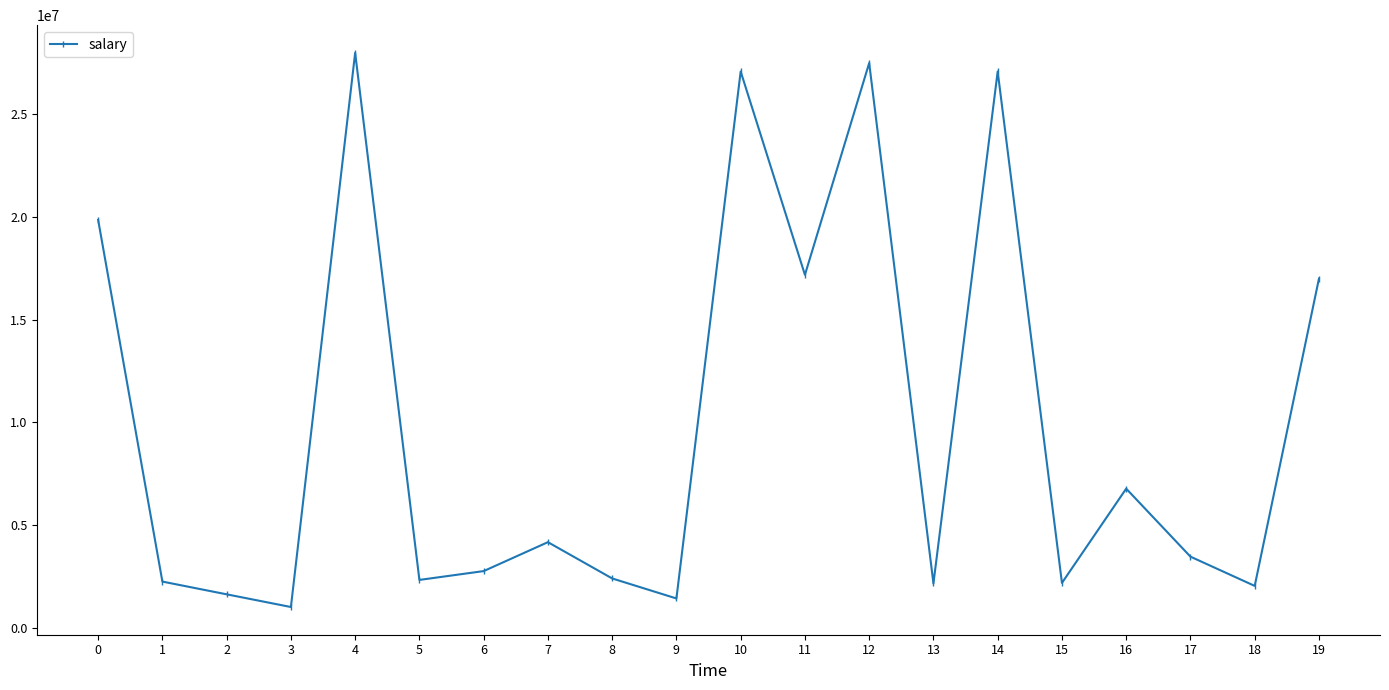

Where is the first local minimum?

3